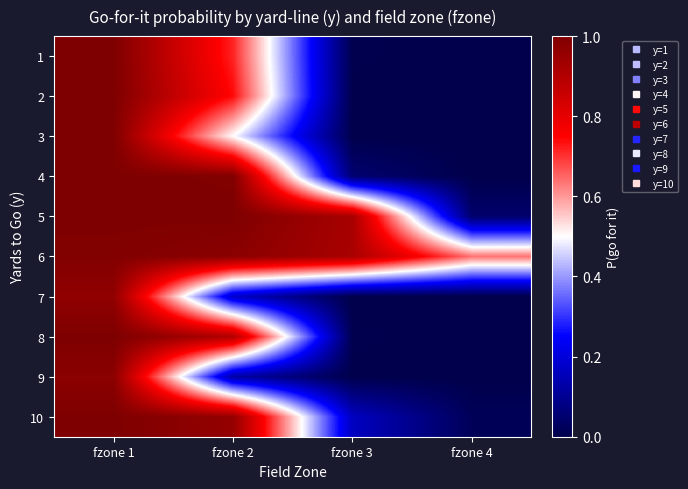

What is the spread (max minus min) of values at fzone 4?

0.6